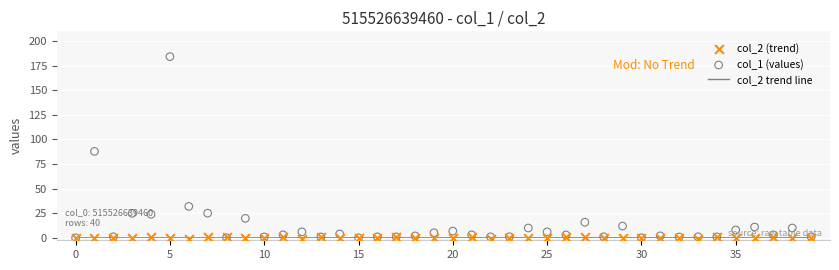

Which series reaches the minimum Y coordinate?

col_2 (trend)